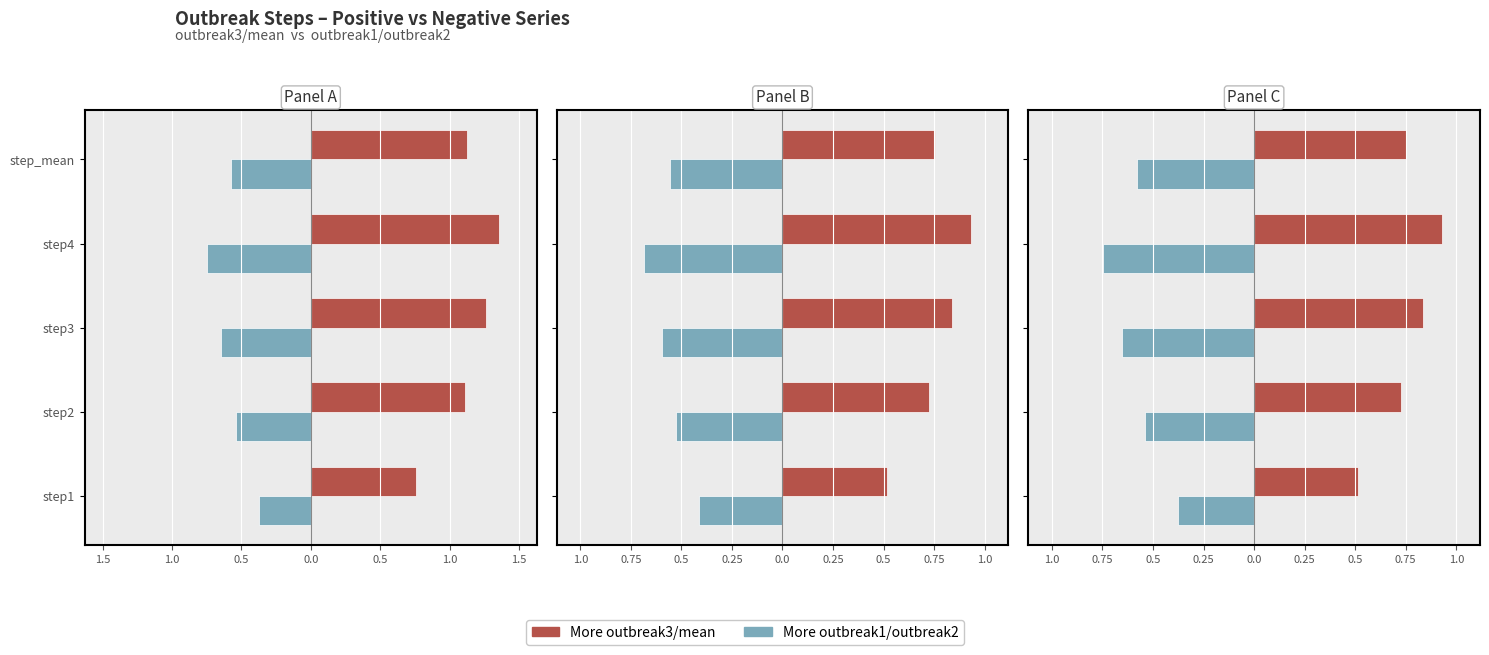

How many bars are there in each group?

2